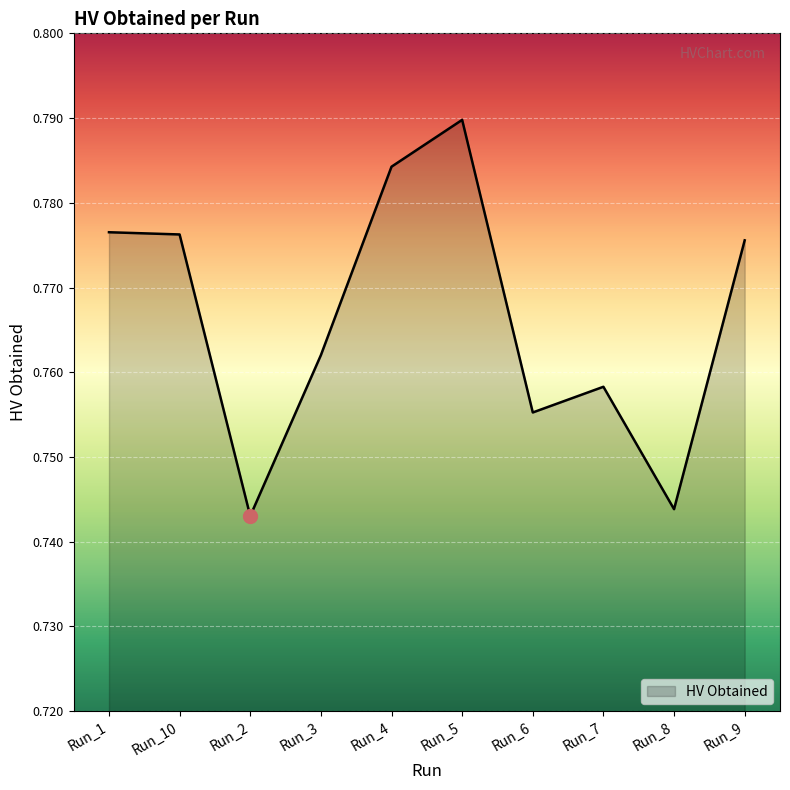

At which category does the chart reach its minimum across all series?

Run_2